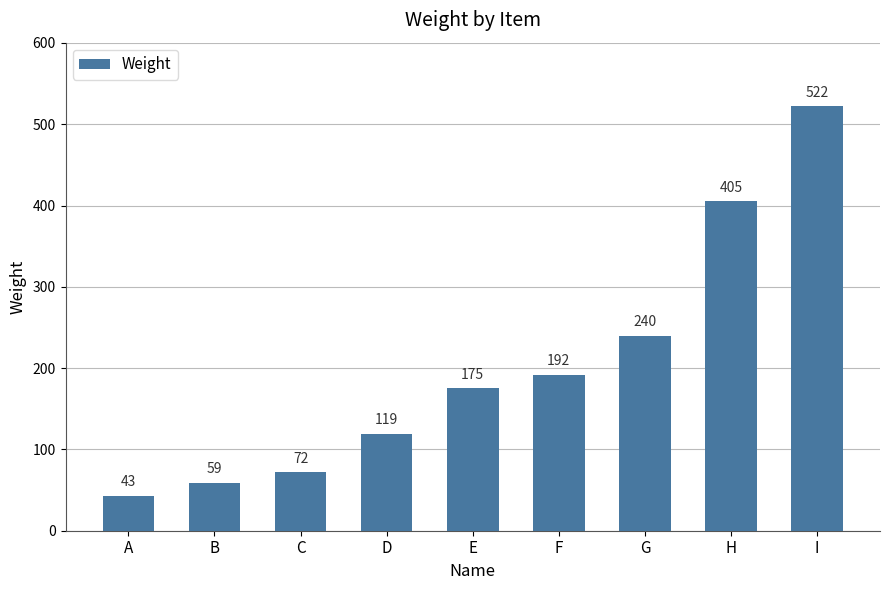

Reading left to right, what are all the values shown in this chart?

43	59	72	119	175	192	240	405	522